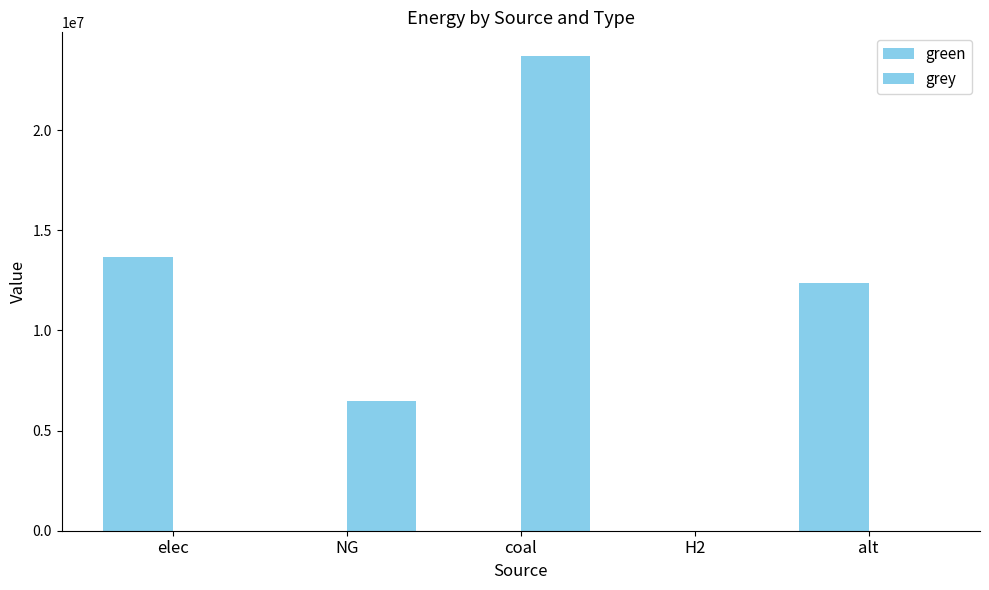

What value does the green series have at elec?

13657878.0